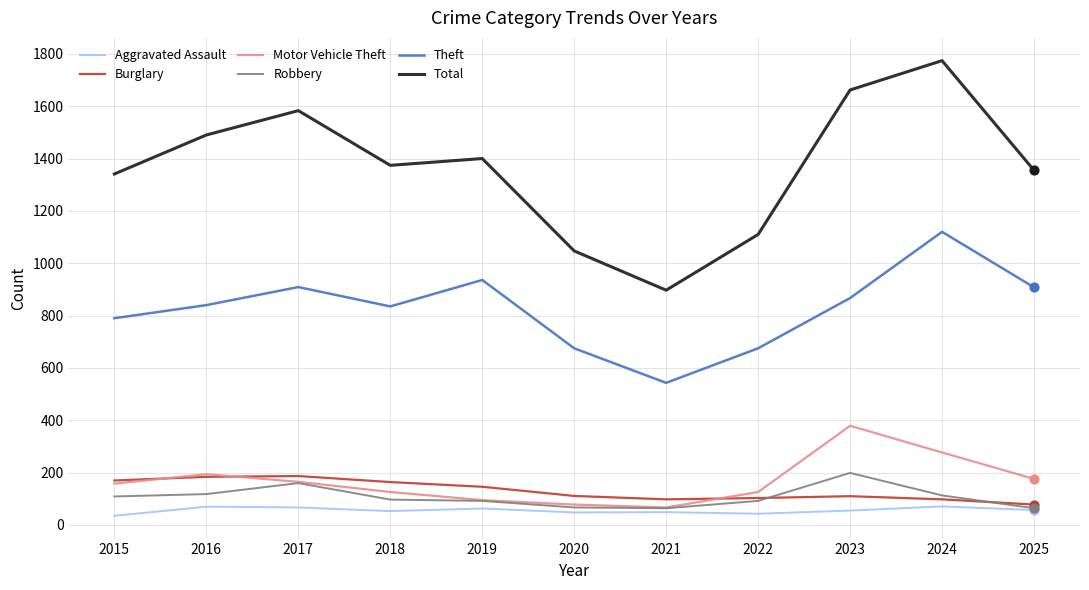

Which series has the widest spread of values?

Total